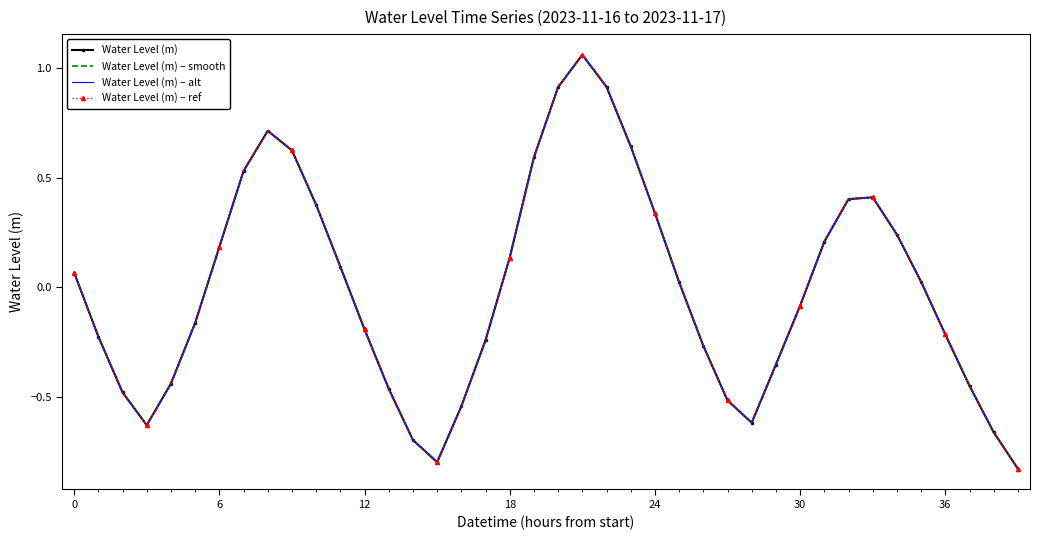

True or false: Water Level (m) and Water Level (m) – ref cross at least once.

False